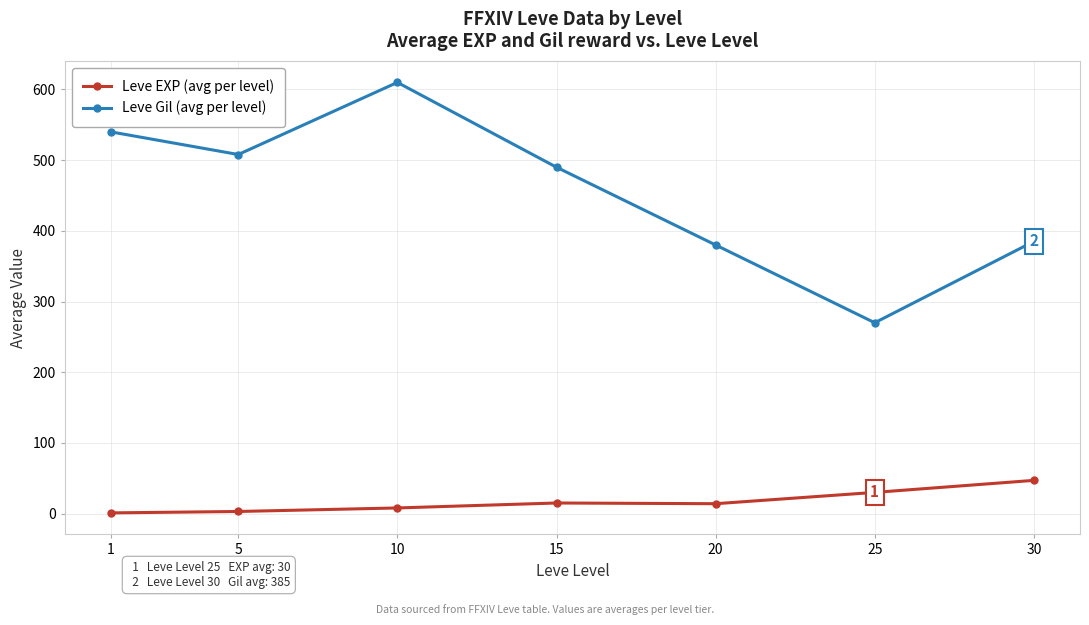

Where is the first local minimum for Leve Gil (avg per level)?

5